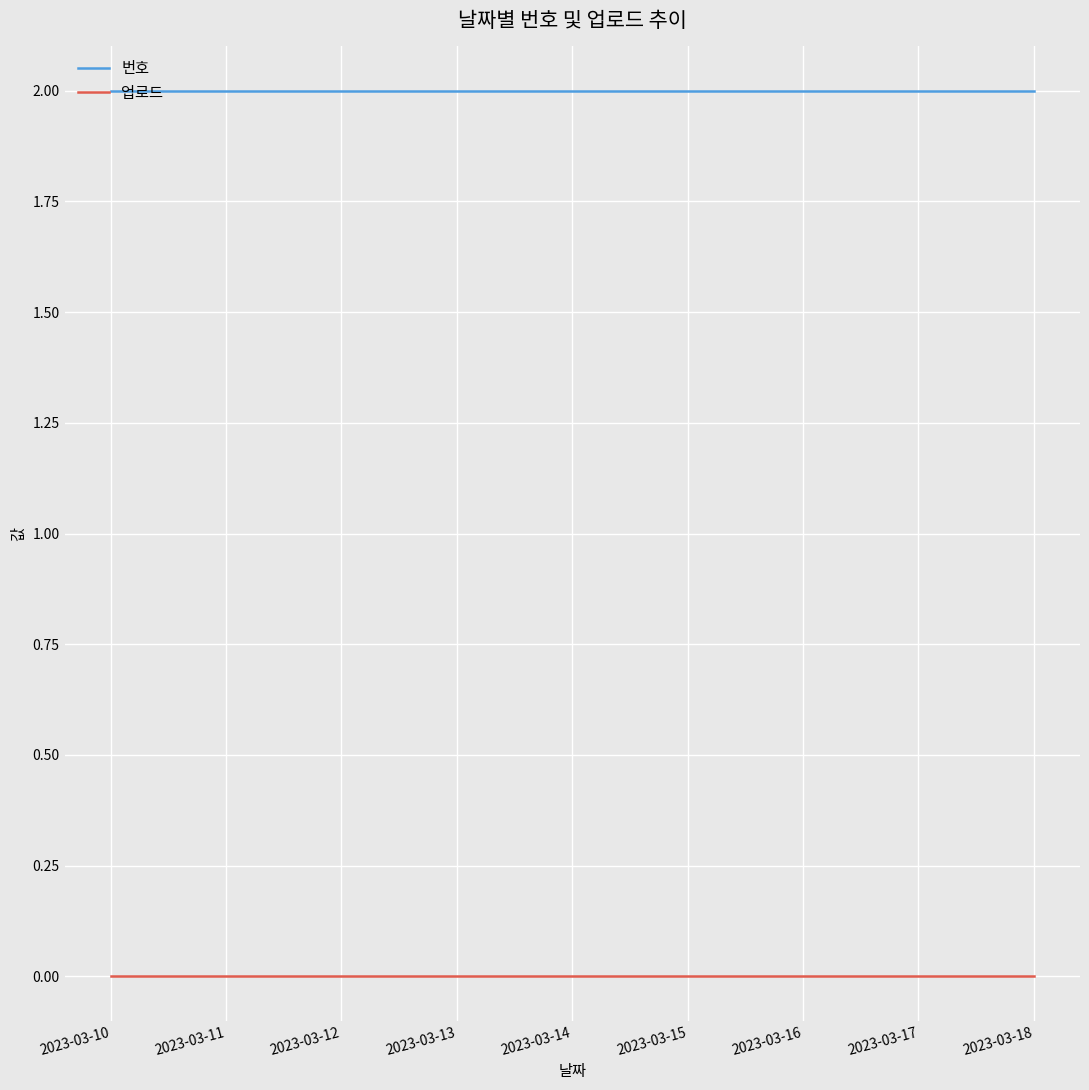

Rank the series at 2023-03-18 from highest to lowest value.

번호, 업로드